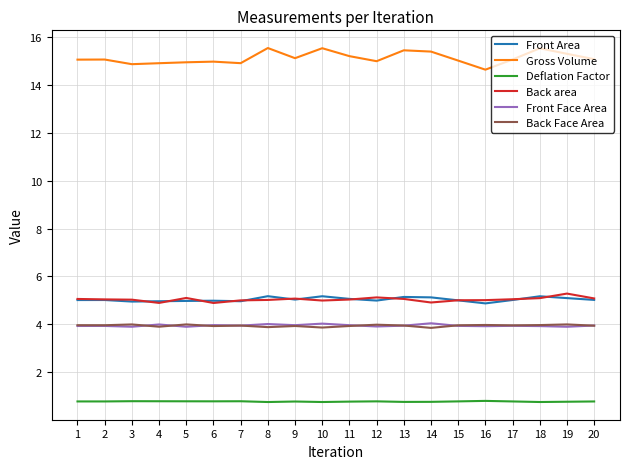

What are all the series names shown in the legend?

Front Area, Gross Volume, Deflation Factor, Back area, Front Face Area, Back Face Area